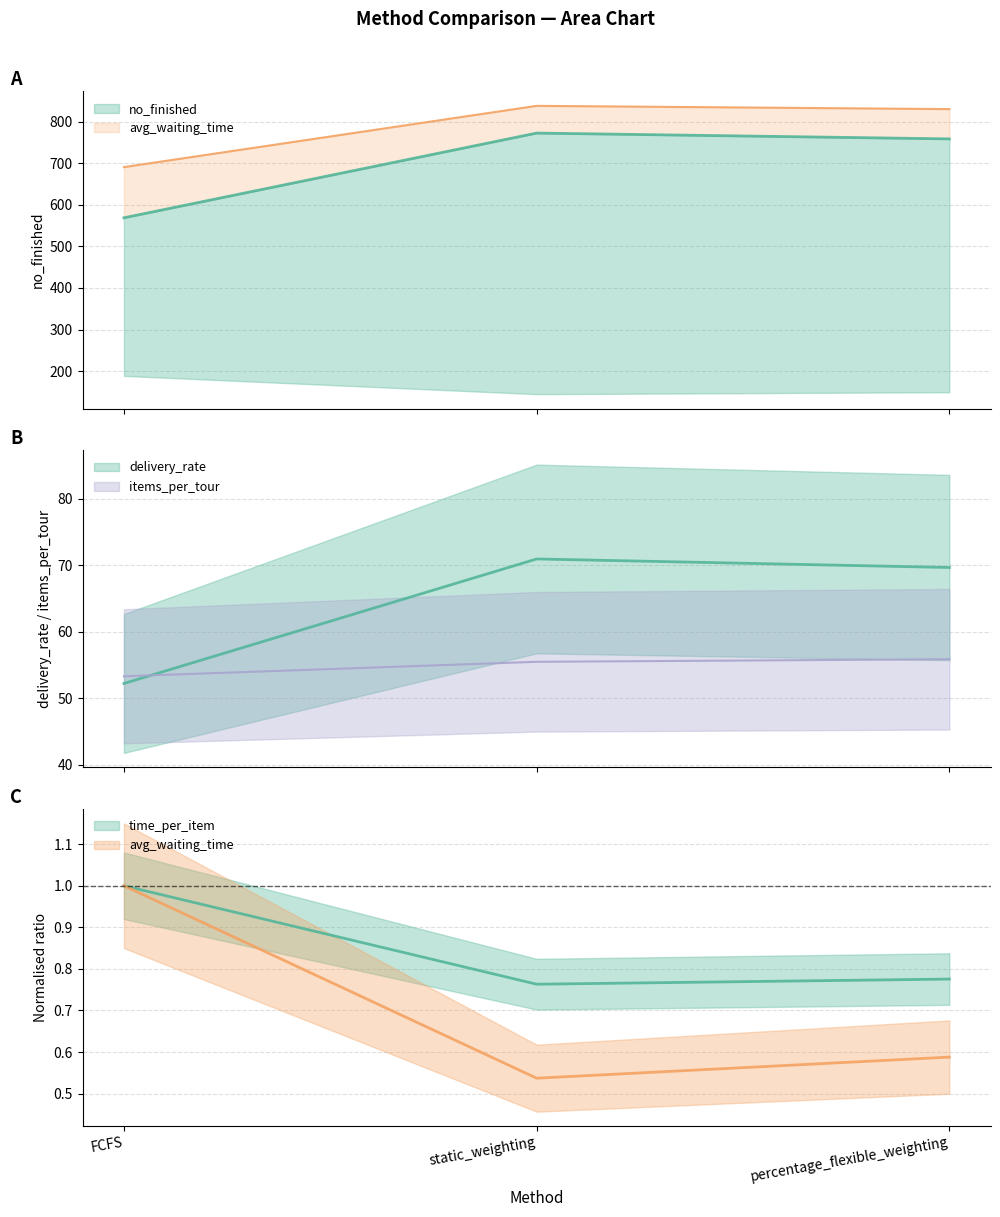

The value of time_per_item at static_weighting is 1.3. True or false?

False